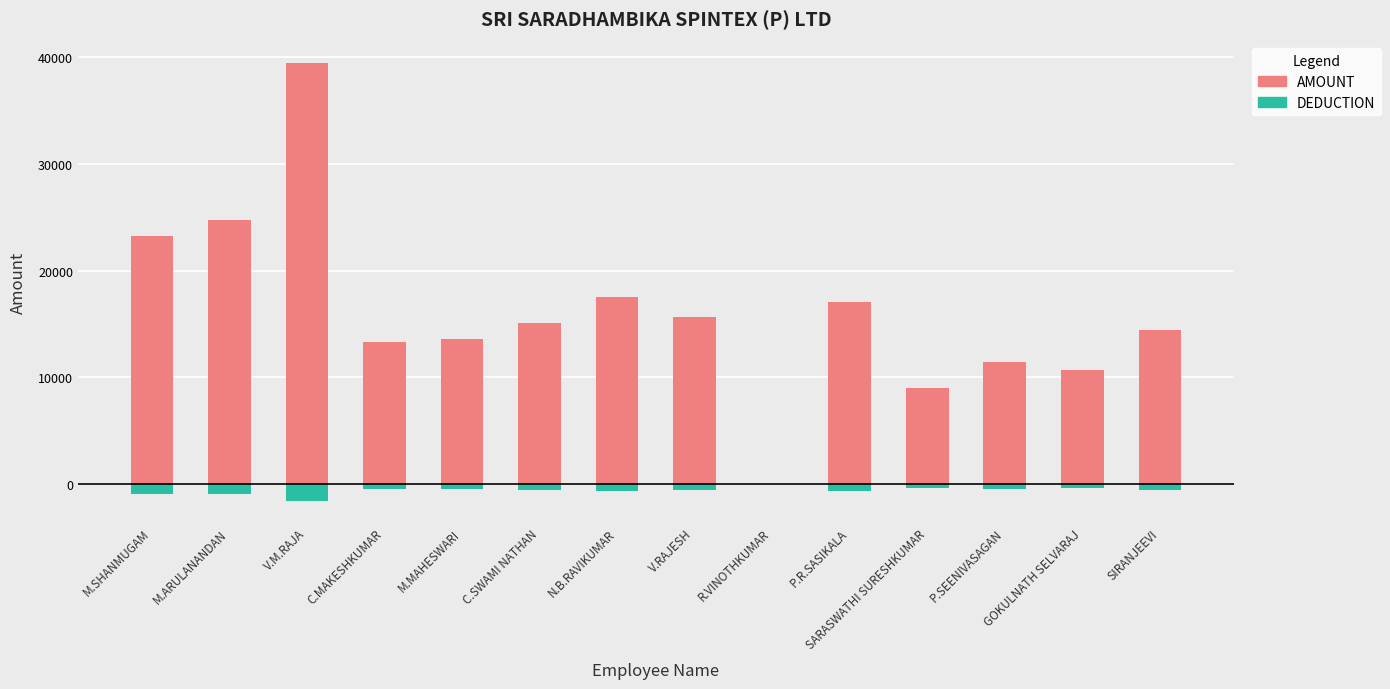

How many bars are there in each group?

2